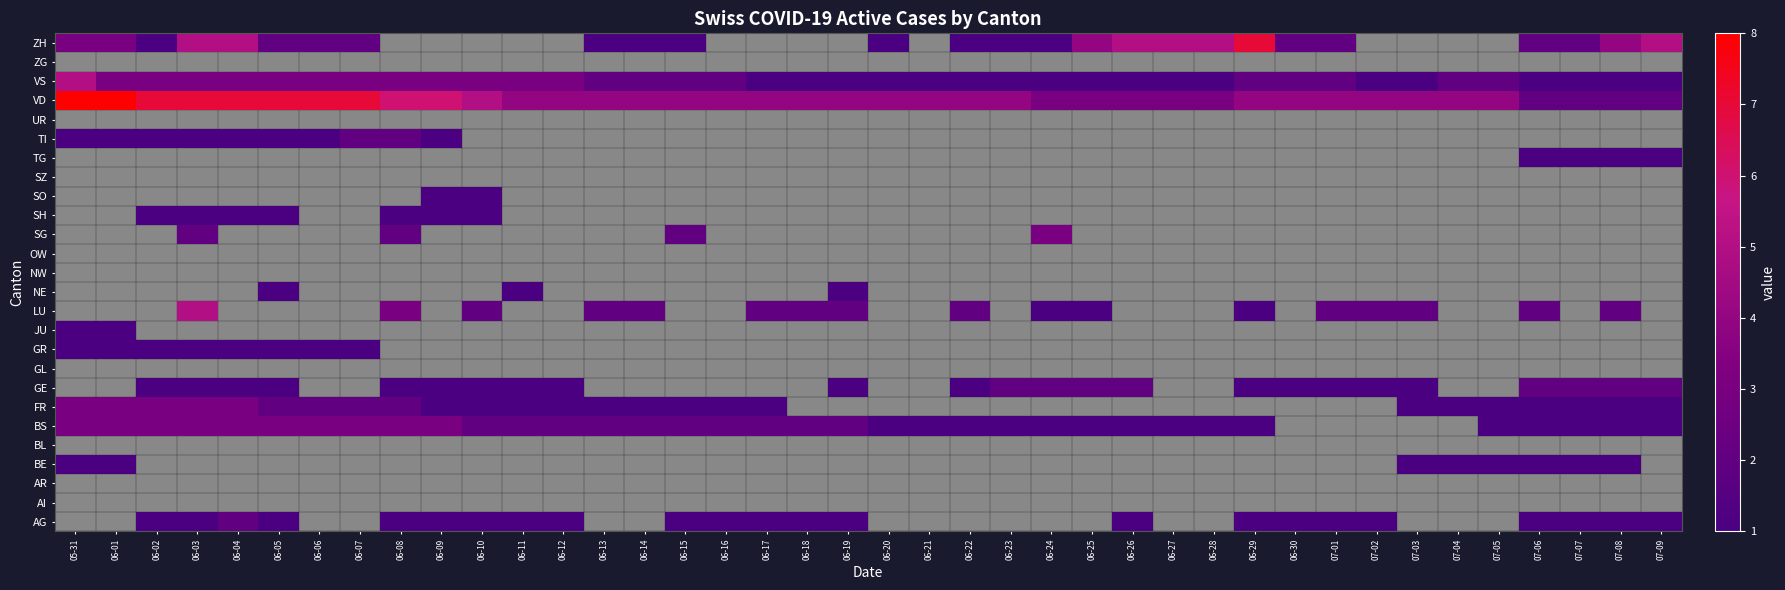

List the series in order of their peak value, lowest first.

AI, AR, BL, GL, NW, OW, SZ, UR, ZG, BE, GR, JU, NE, SH, SO, TG, AG, GE, TI, BS, FR, SG, LU, VS, ZH, VD